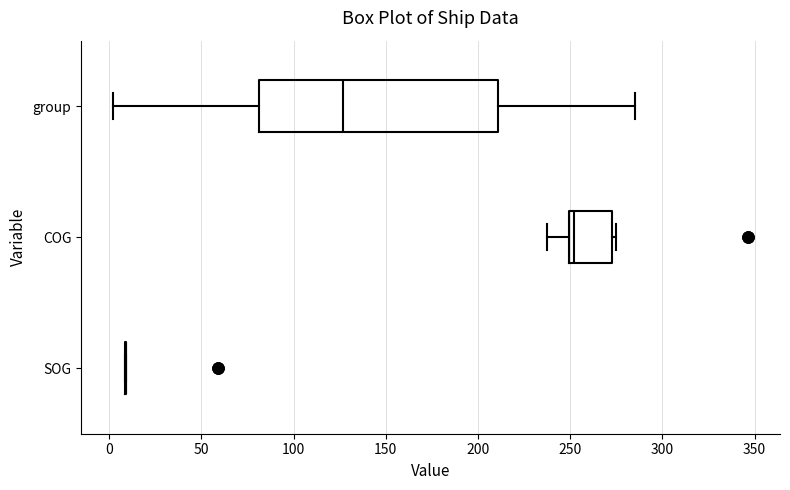

Reading bottom to top, transcribe this box plot: for each box, give where its median line is, the range the box spans, and where its two whiskers end, as read against the x-axis. The values are not printed on the chart, so give them approximately, as read against the axis.

SOG: box collapsed to a line at 10, whiskers 10 to 10
COG: median 250 (just right of the box's left edge), box 250 to 275, whiskers 235 to 275 (just right of the box's right edge)
group: median 125, box 80 to 210, whiskers 0 to 285